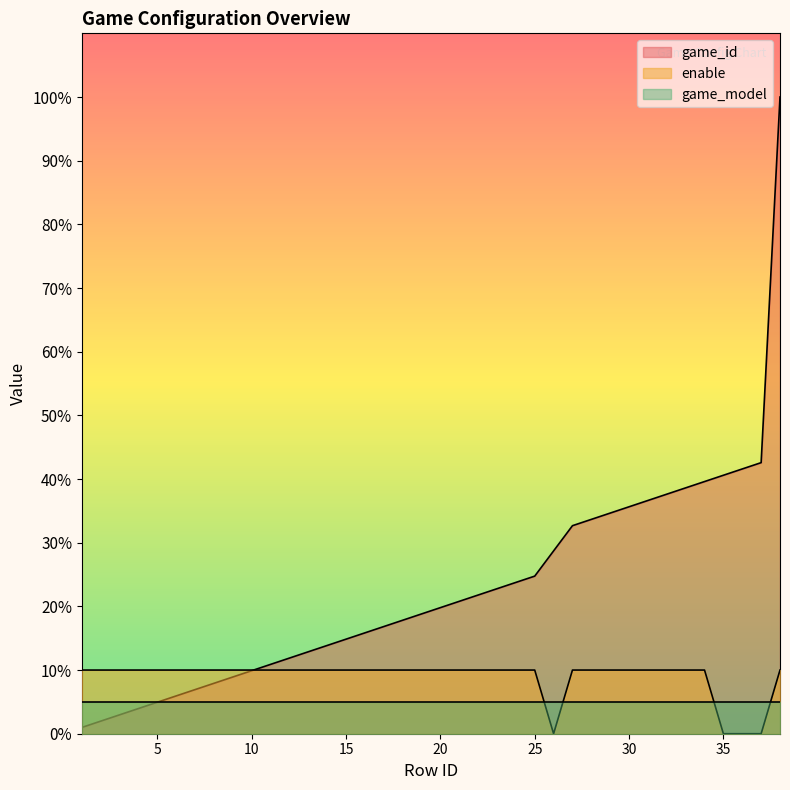

Does the chart display data point markers on the line(s)?

No